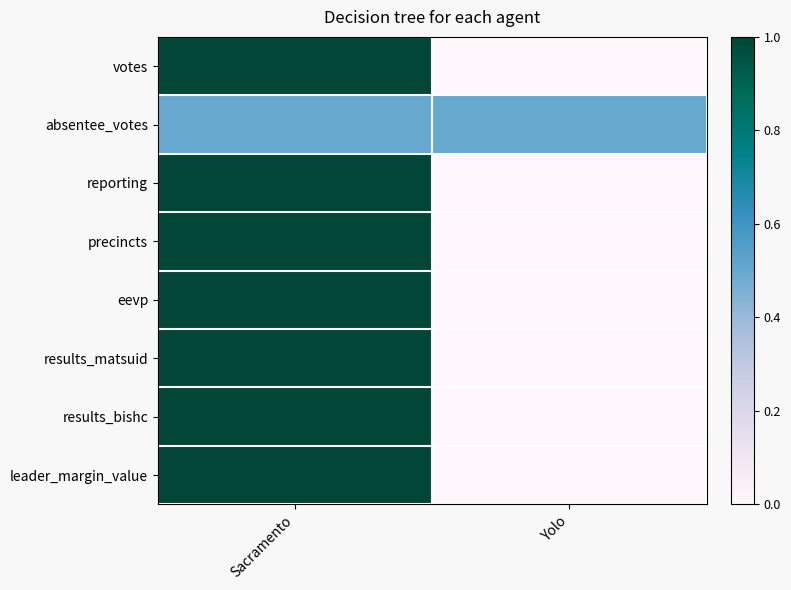

Reading right to left, transcribe all the data shown in this chart.

votes: Yolo=0.0	Sacramento=1.0
absentee_votes: Yolo=0.5	Sacramento=0.5
reporting: Yolo=0.0	Sacramento=1.0
precincts: Yolo=0.0	Sacramento=1.0
eevp: Yolo=0.0	Sacramento=1.0
results_matsuid: Yolo=0.0	Sacramento=1.0
results_bishc: Yolo=0.0	Sacramento=1.0
leader_margin_value: Yolo=0.0	Sacramento=1.0